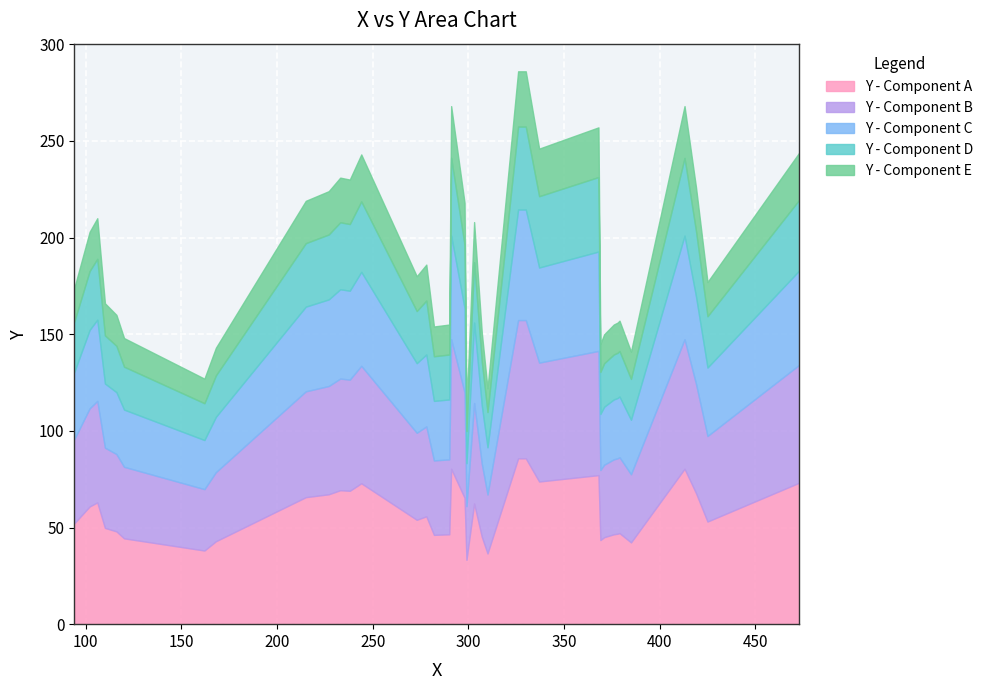

Rank the categories by value from highest to lowest.

326, 327, 330, 291, 413, 368, 337, 473, 244, 233, 238, 419, 227, 215, 298, 106, 303, 102, 278, 273, 425, 94, 110, 116, 379, 378, 290, 376, 282, 307, 371, 120, 369, 168, 385, 162, 310, 299